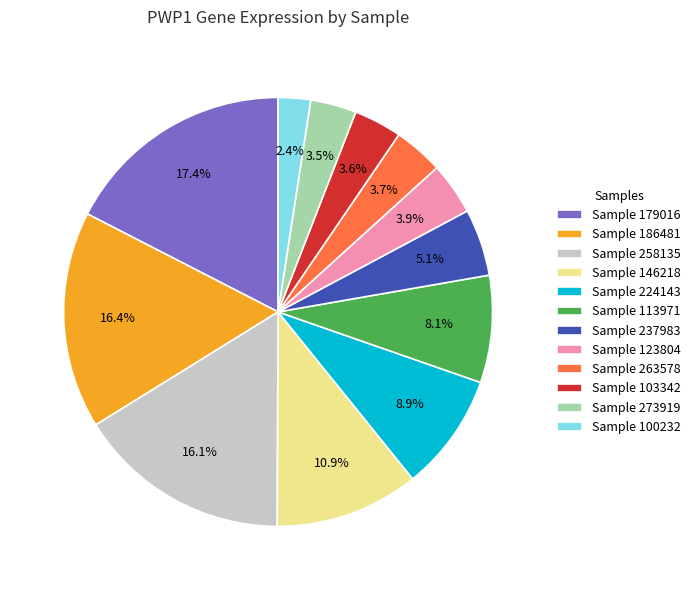

Which has a higher value, Sample 224143 or Sample 237983?

Sample 224143